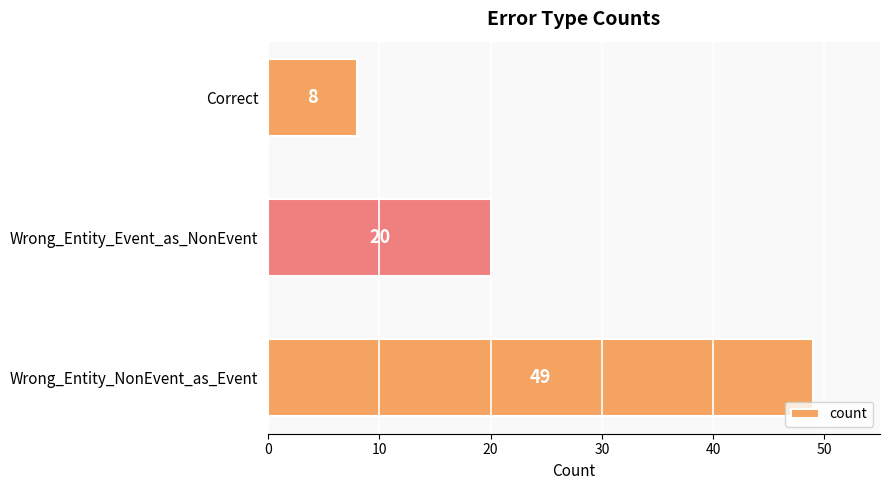

How many values are between 8 and 49?

3